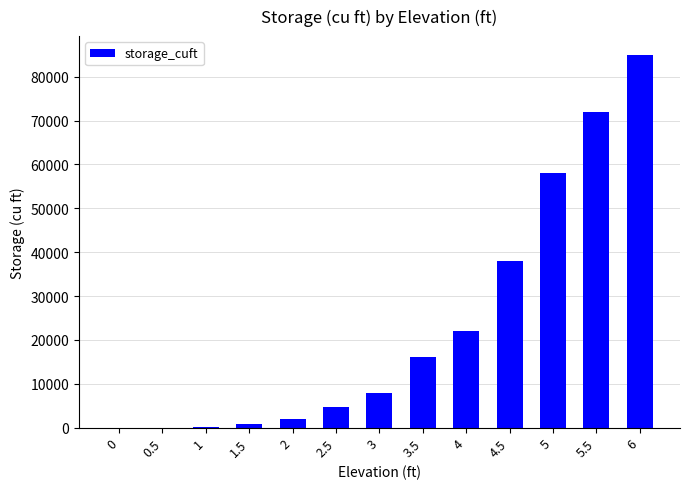

Which has a higher value, 4.5 or 0?

4.5